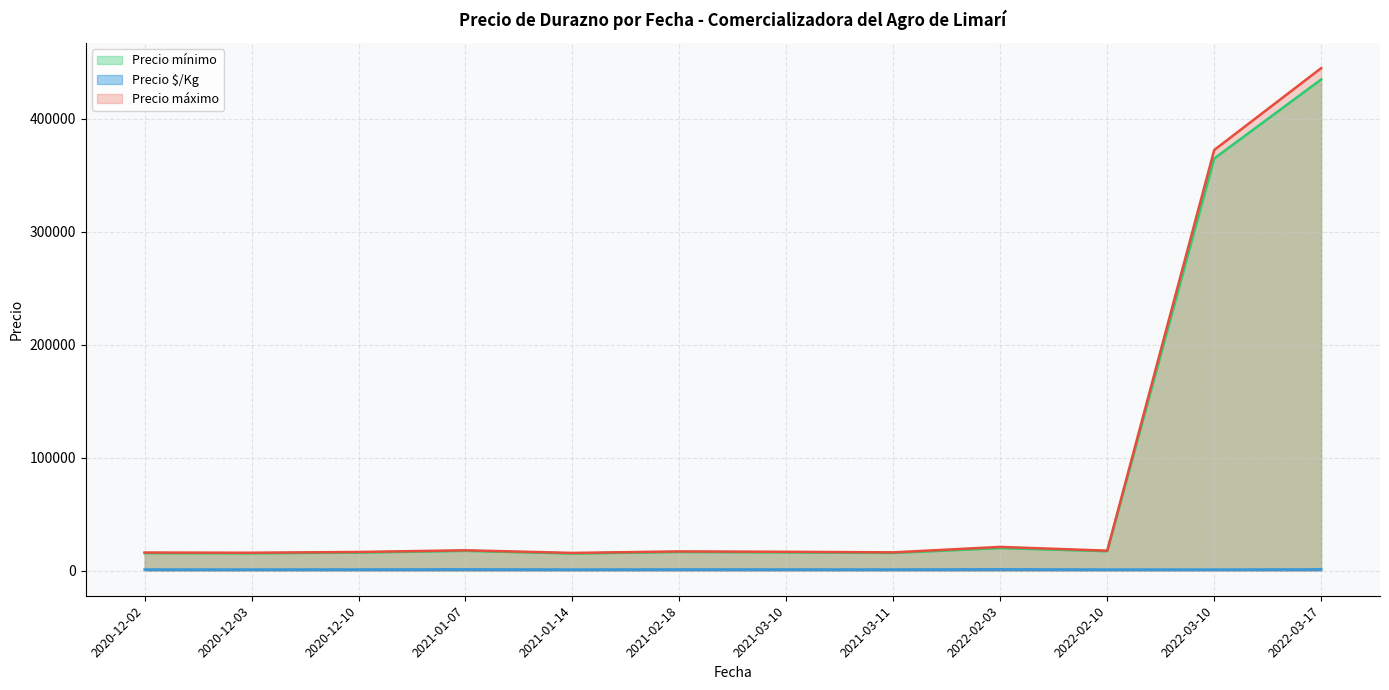

What is the highest value of the Precio máximo series?

445000.0